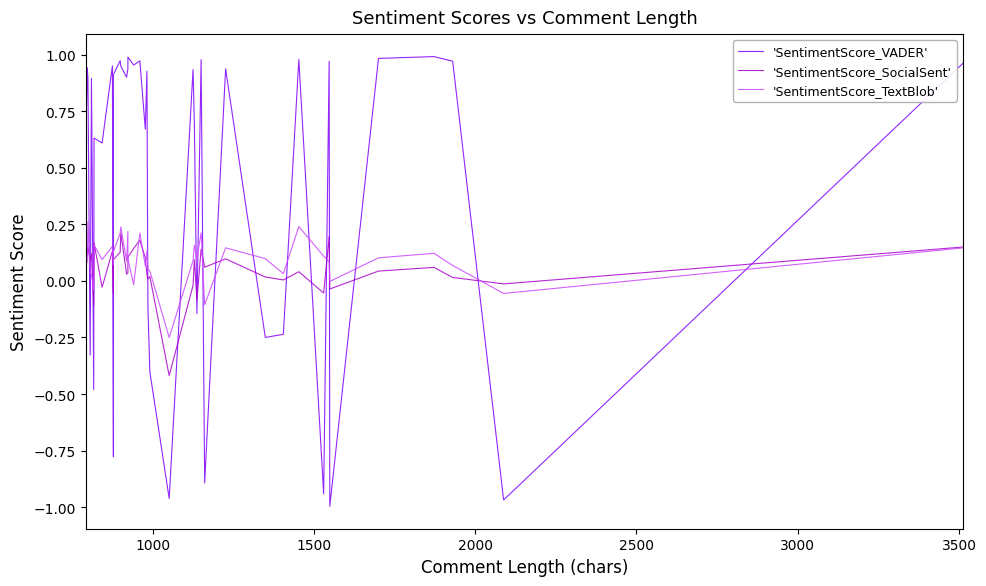

What is the label of the 5th point from the left?

2500